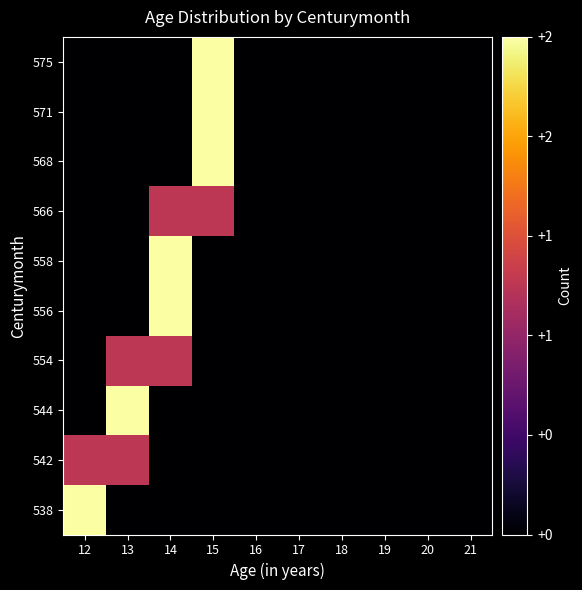

What is the spread (max minus min) of values at 15?

2